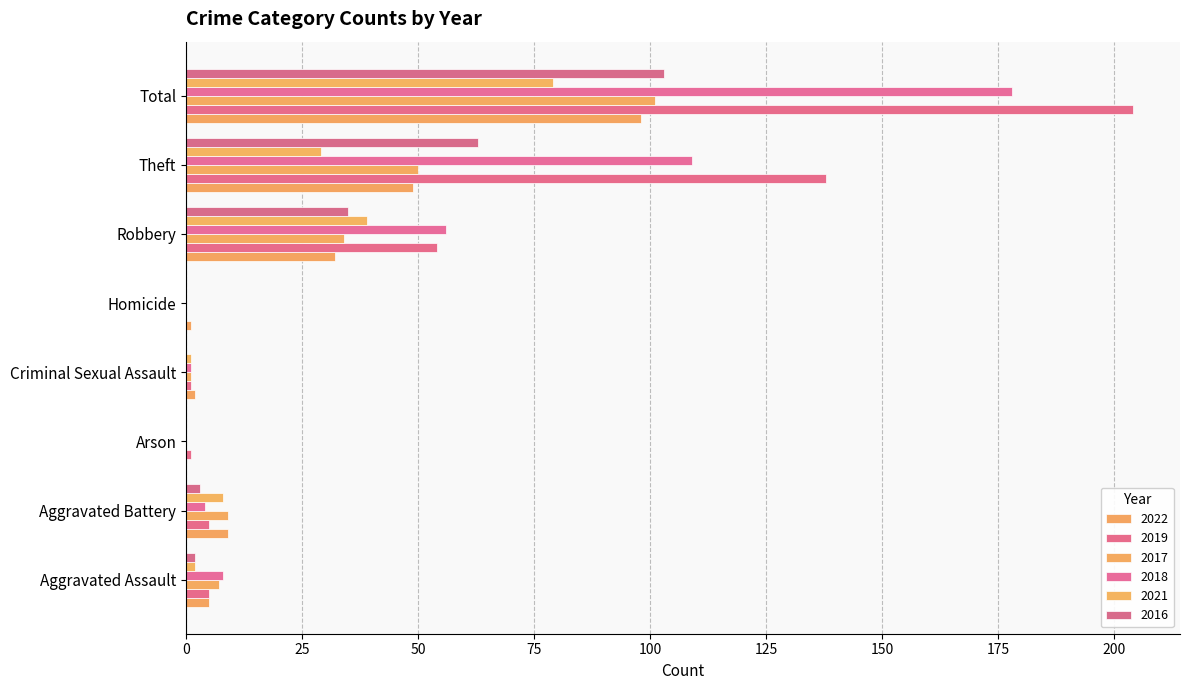

Which series has the largest range (max minus min)?

2019